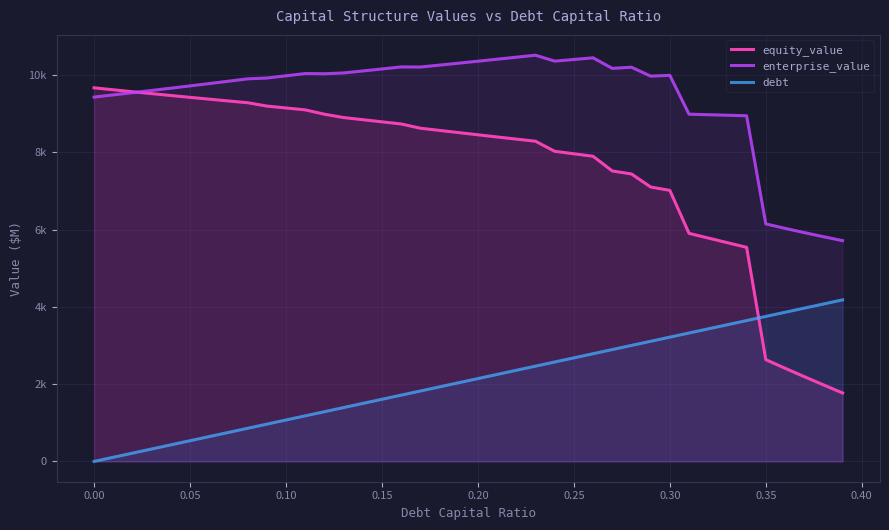

The debt series shows 1474.6 at 0.35. True or false?

False